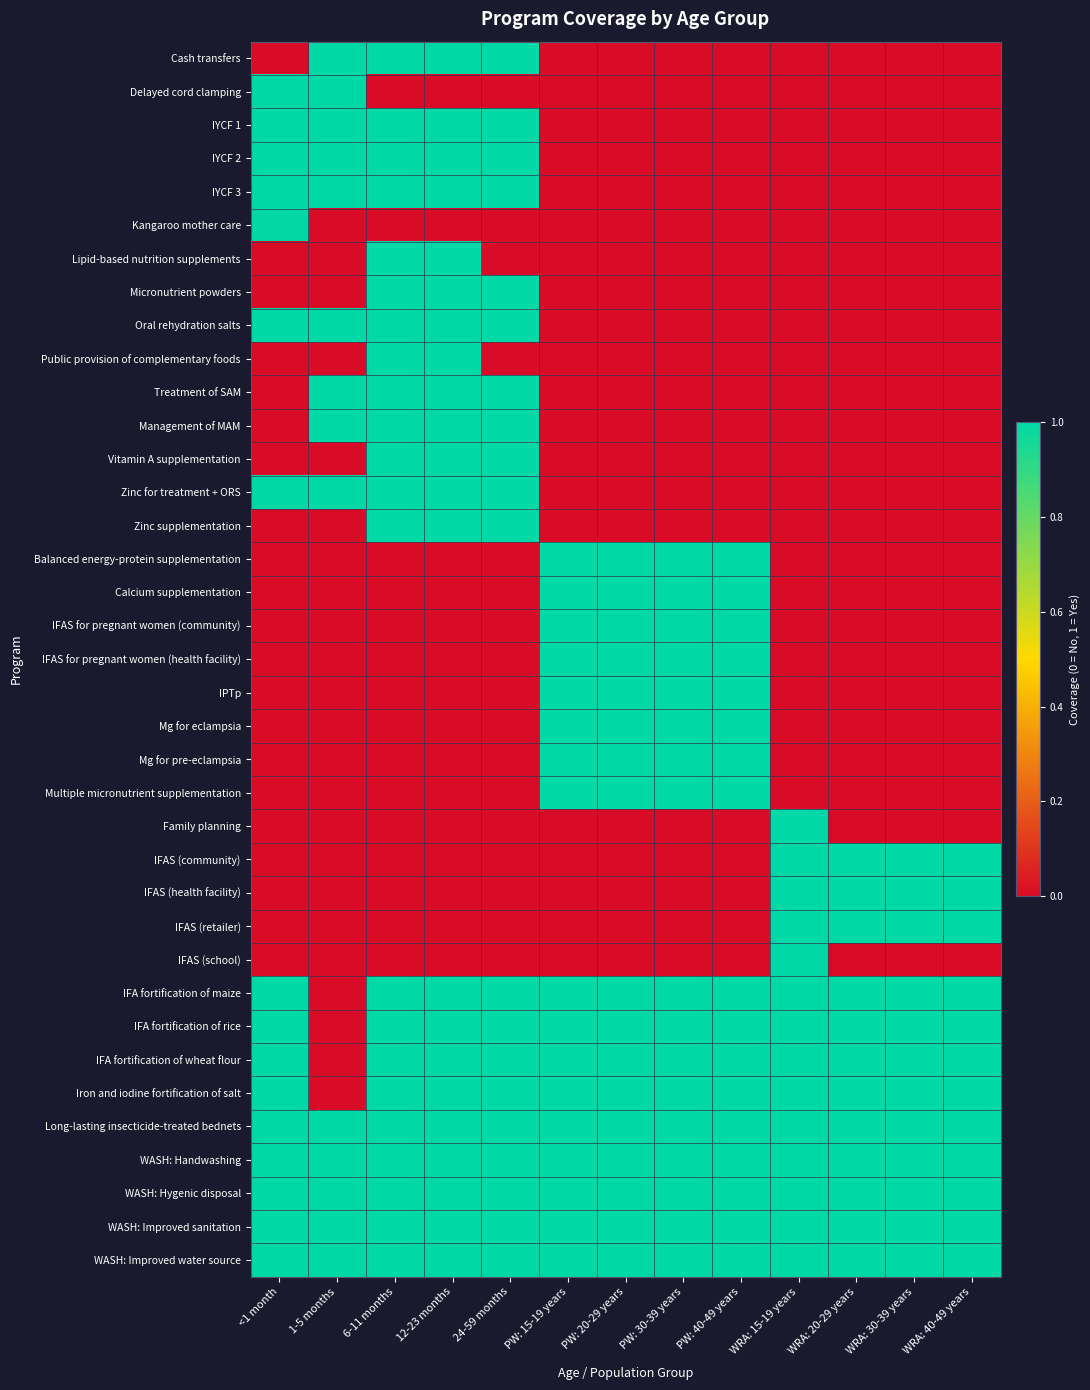

At which category is the sum across all series the highest?

6-11 months